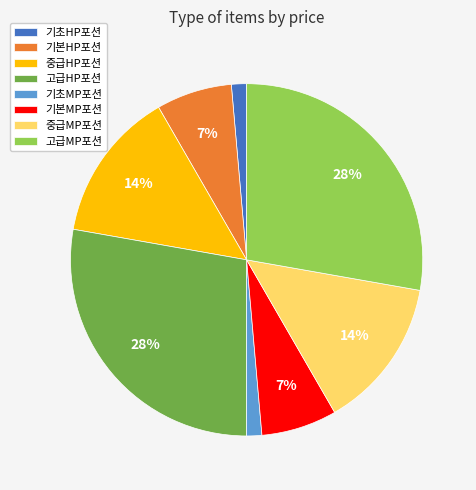

How many slices are in this pie chart?

8